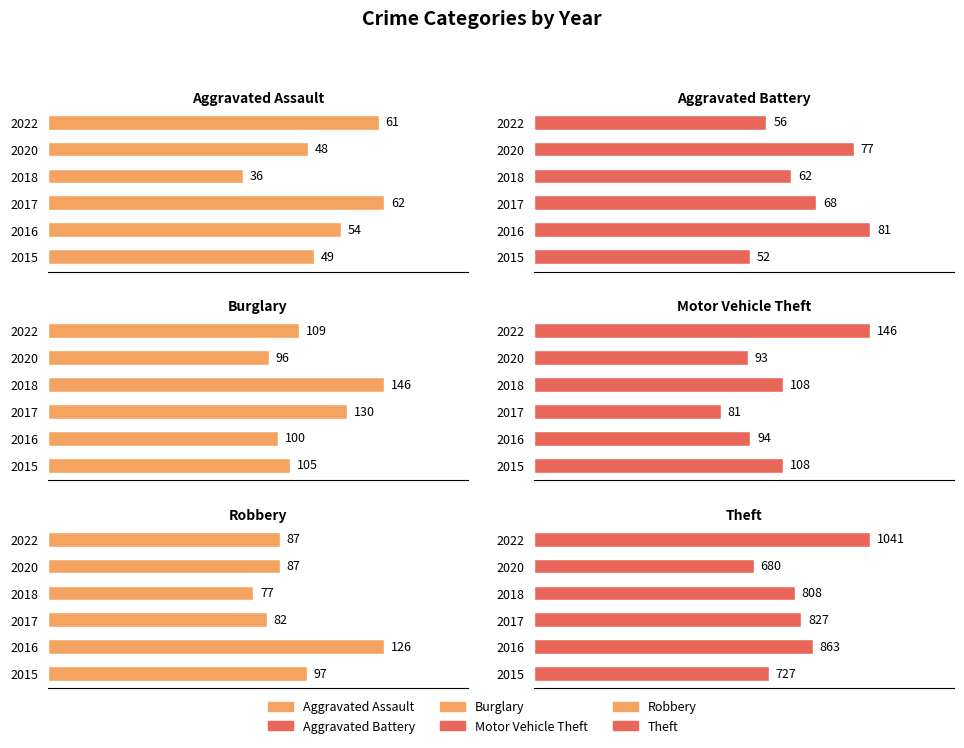

What is the difference between the maximum and minimum values in the Aggravated Assault series?

26